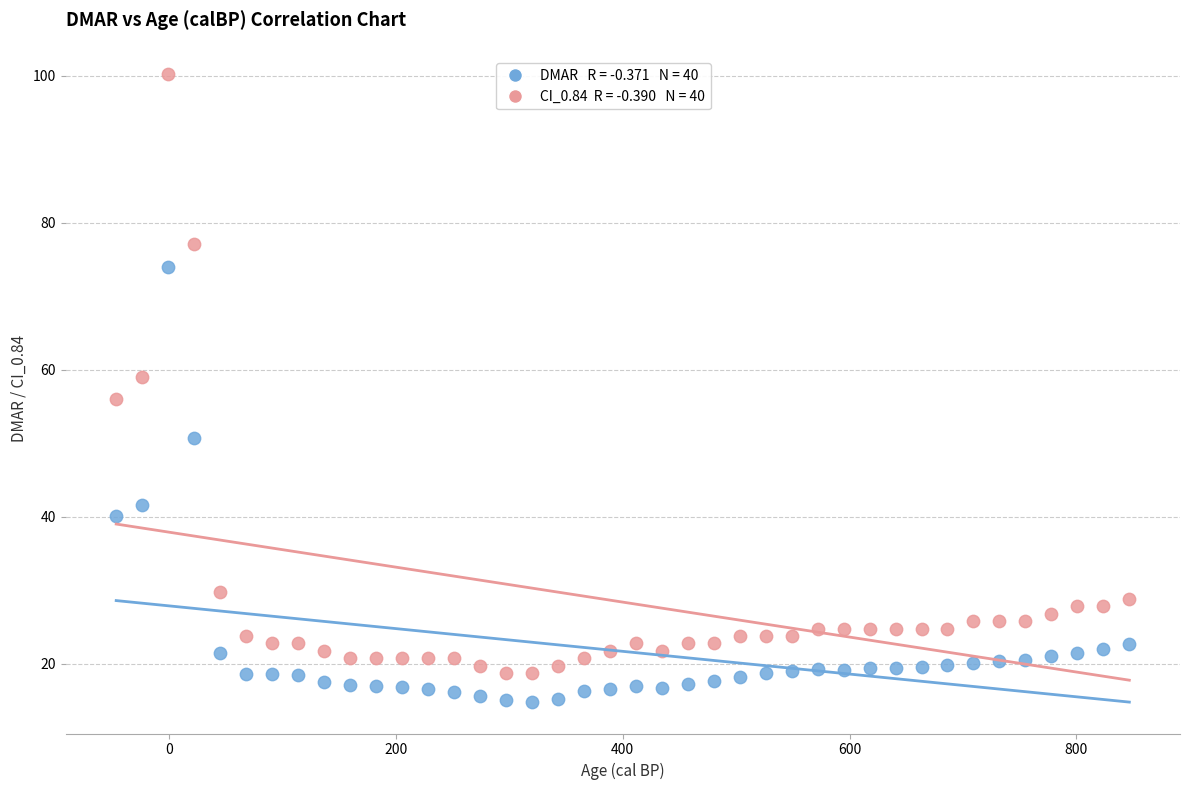

Across all data points, what is the range of X values (max minus min)?

893.3